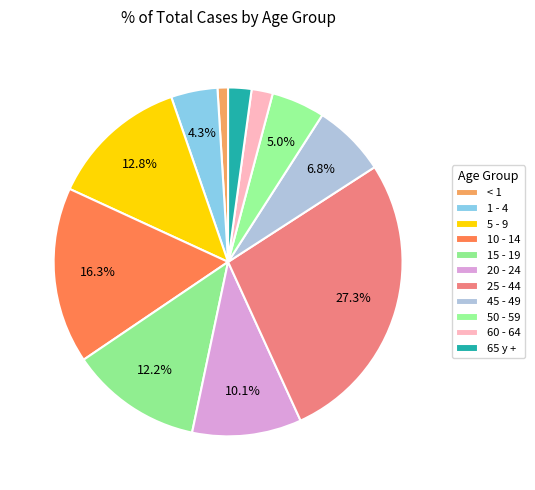

How many segments does this pie chart have?

11